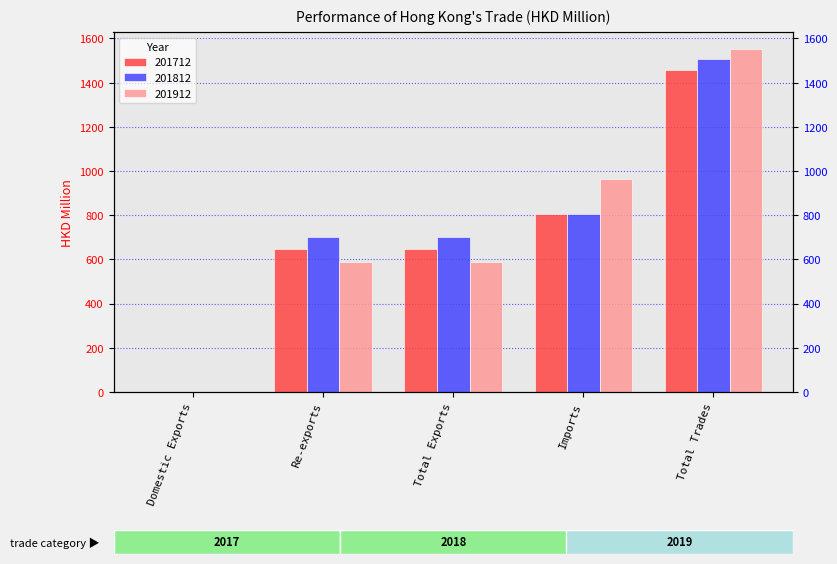

Between Total Exports and Total Trades, which series saw the biggest shift?

201912